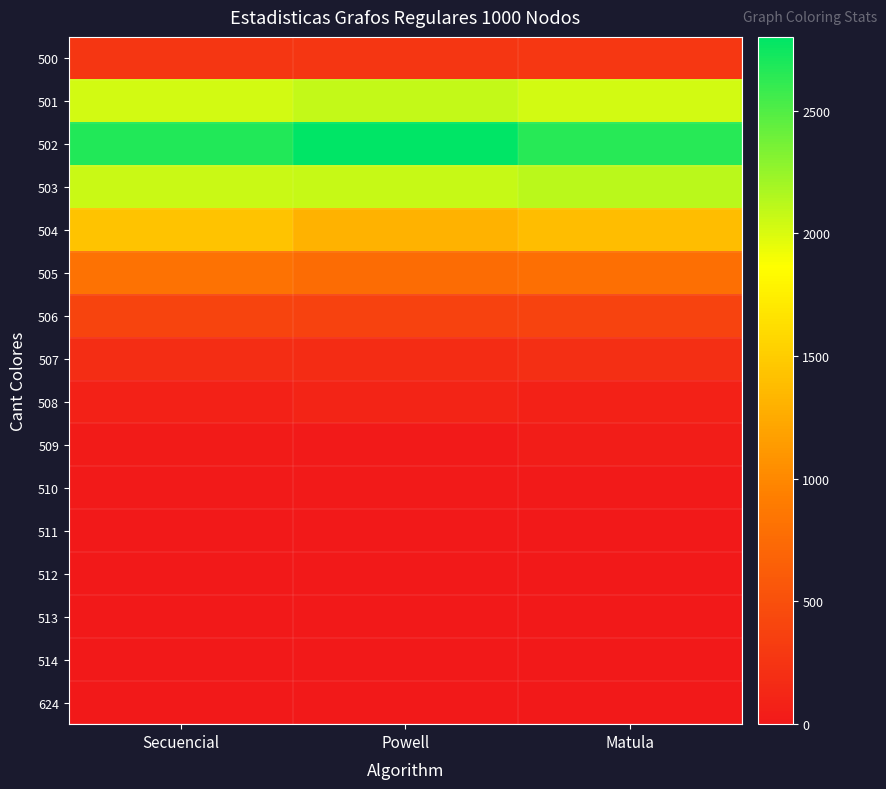

Which category has the lowest value across all series?

Powell